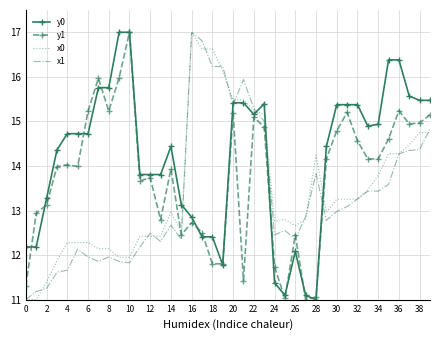

True or false: x1 and y1 cross at least once.

True